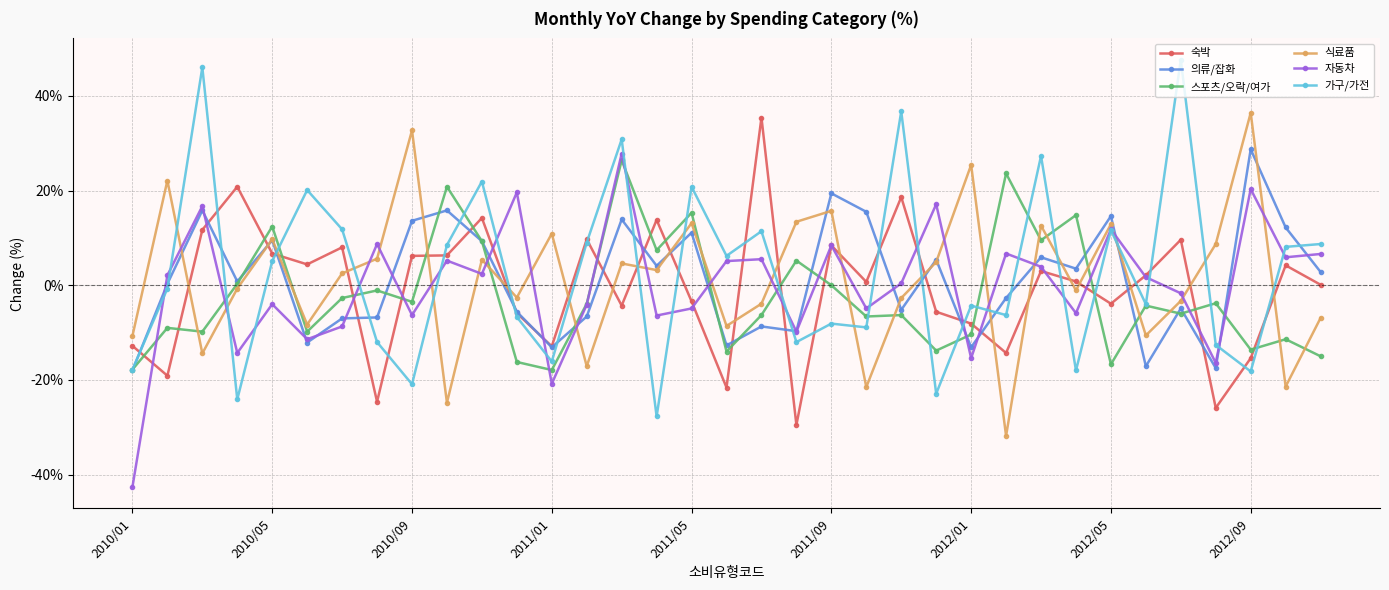

What is the value of the 자동차 point at the 20th from the left?

-9.8